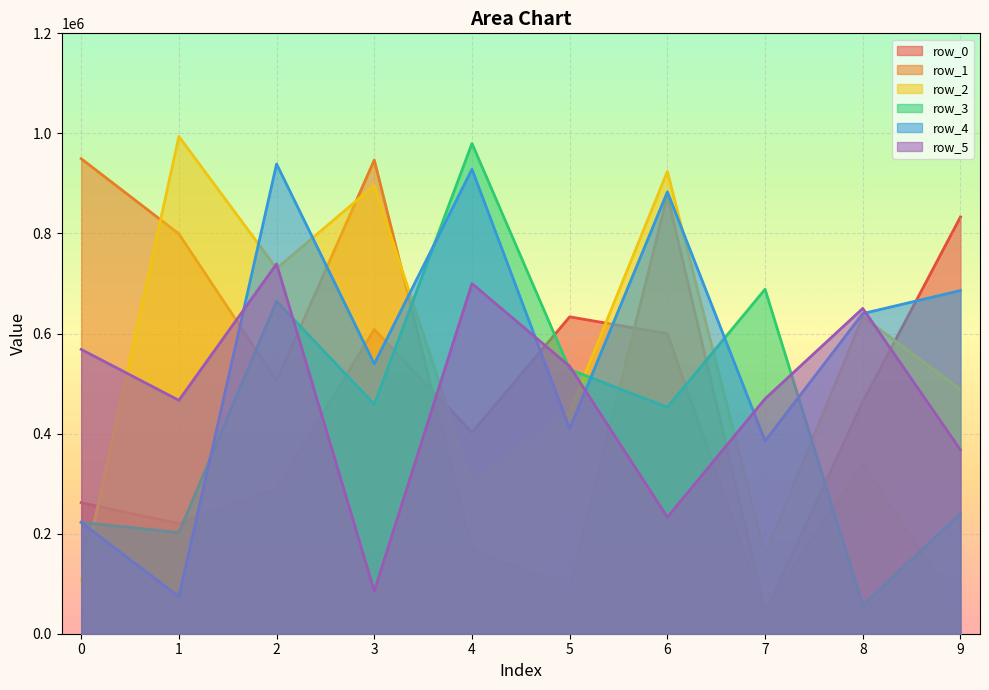

At how many categories does at least one series exceed 698634?

7